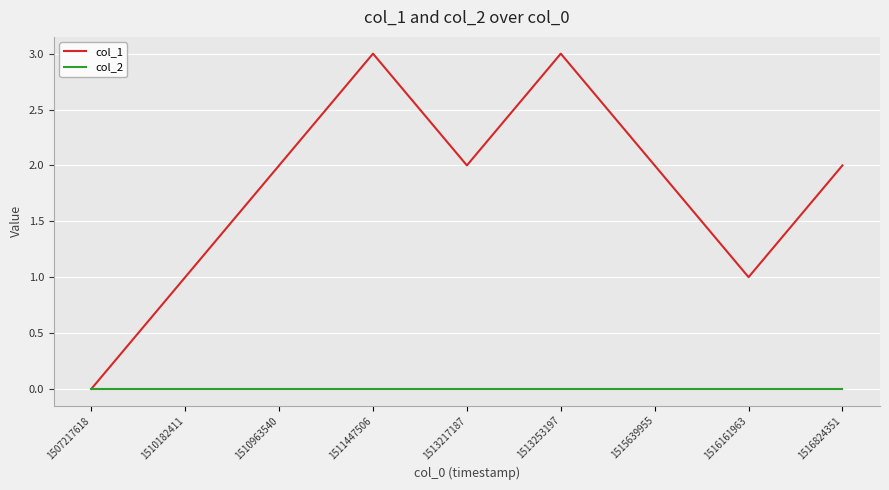

Where is the first local maximum for col_1?

1511447506